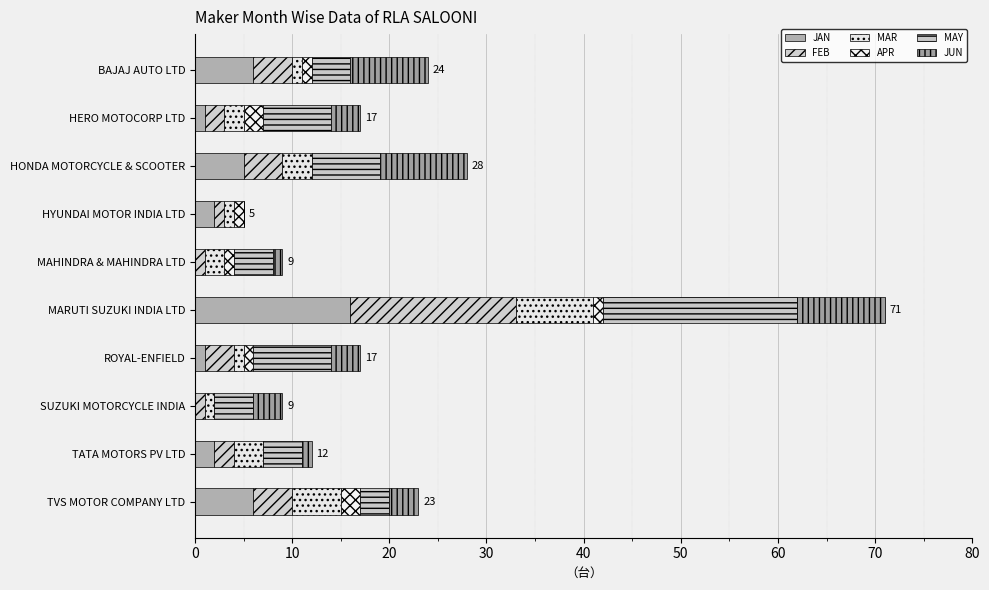

Rank the series by their maximum value, from highest to lowest.

MAY, FEB, JAN, JUN, MAR, APR